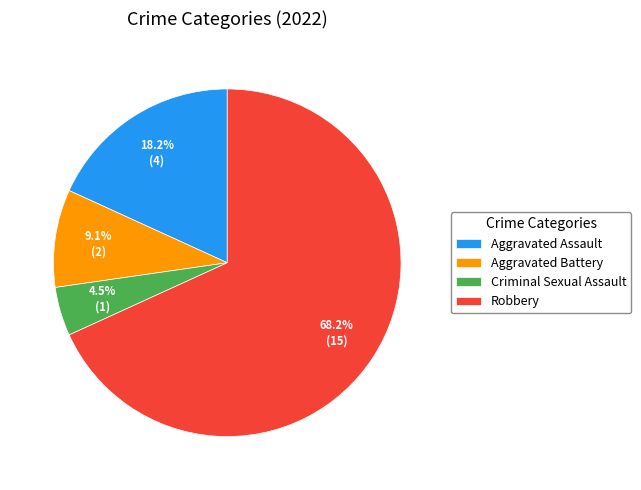

To the nearest percent, what is the difference between the Criminal Sexual Assault and Robbery slice percentages?

64%